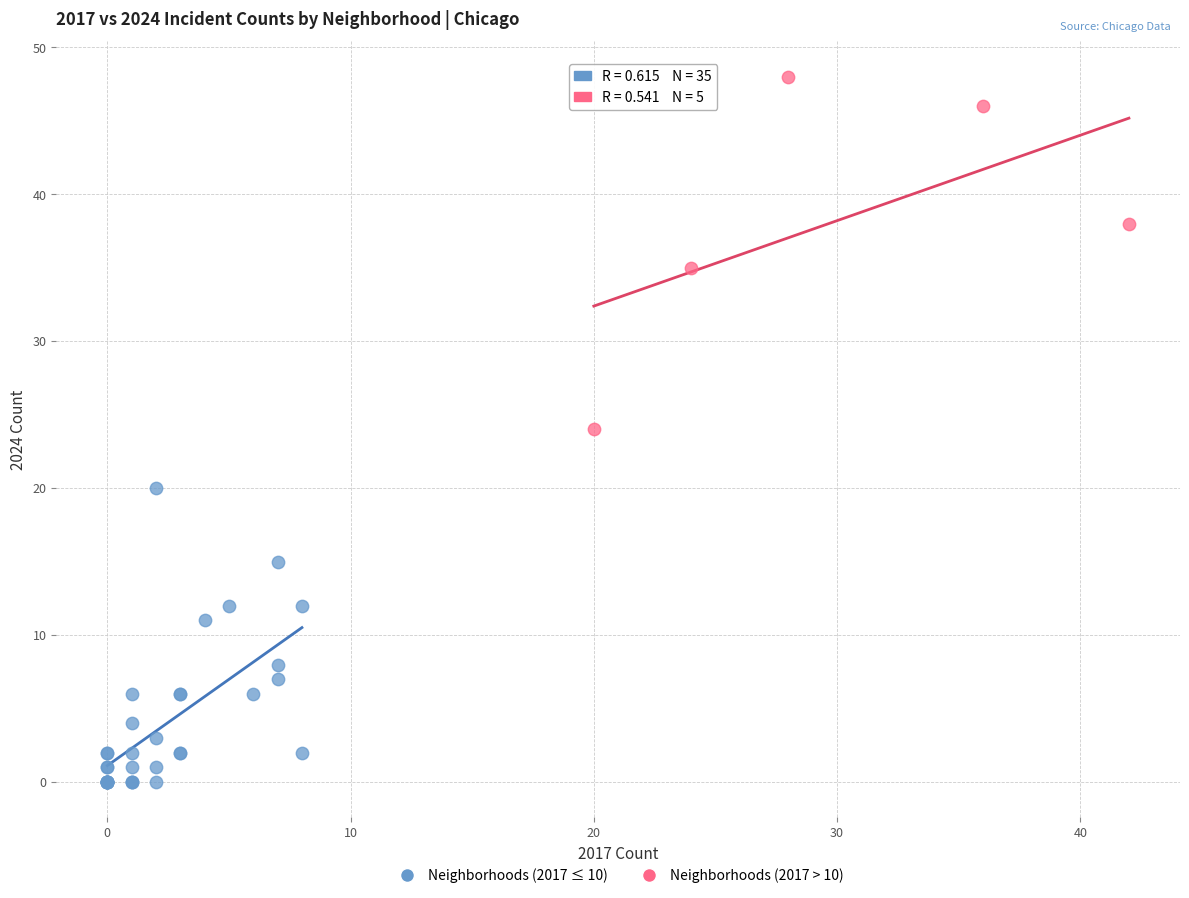

What are all the series names shown in the legend?

Neighborhoods (2017 ≤ 10), Neighborhoods (2017 > 10)